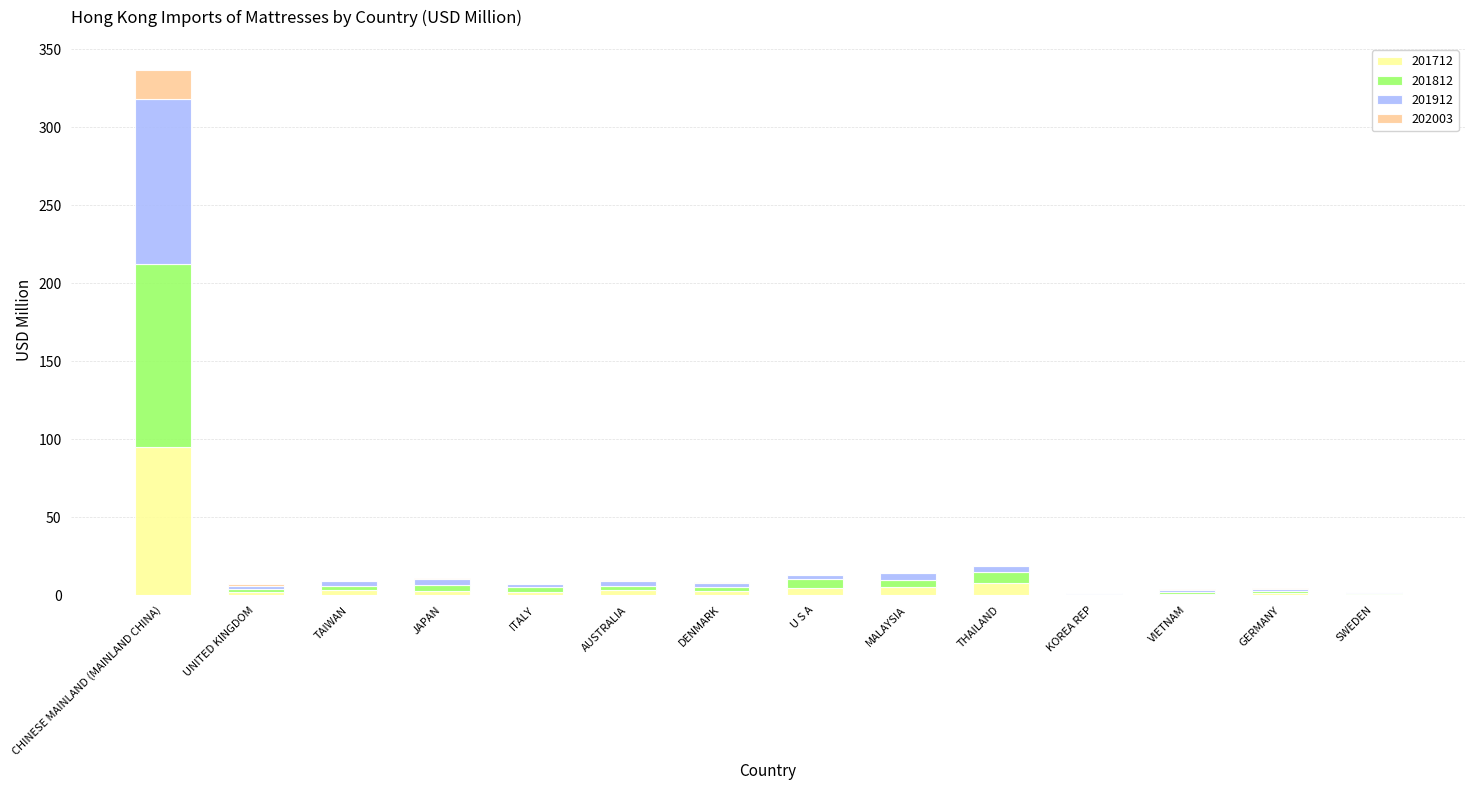

At which label does 201712 reach its peak?

CHINESE MAINLAND (MAINLAND CHINA)